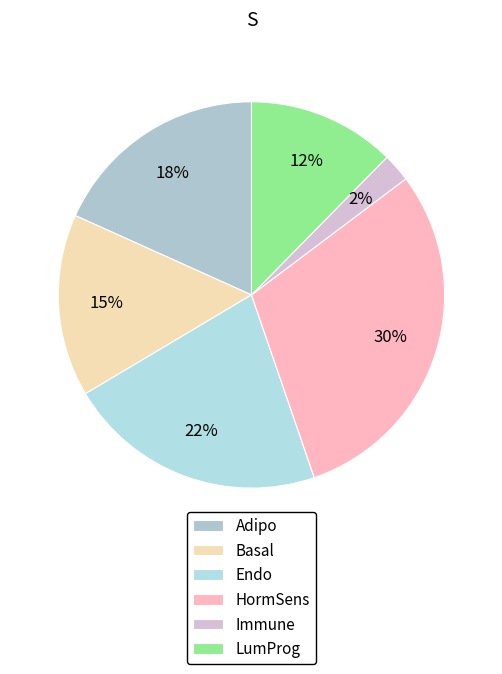

How many segments does this pie chart have?

6